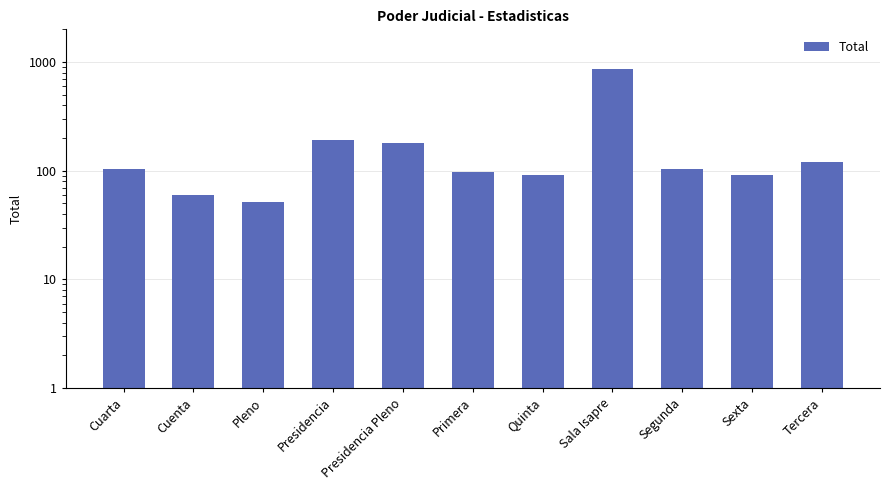

Which label corresponds to the largest value in the chart?

Sala Isapre